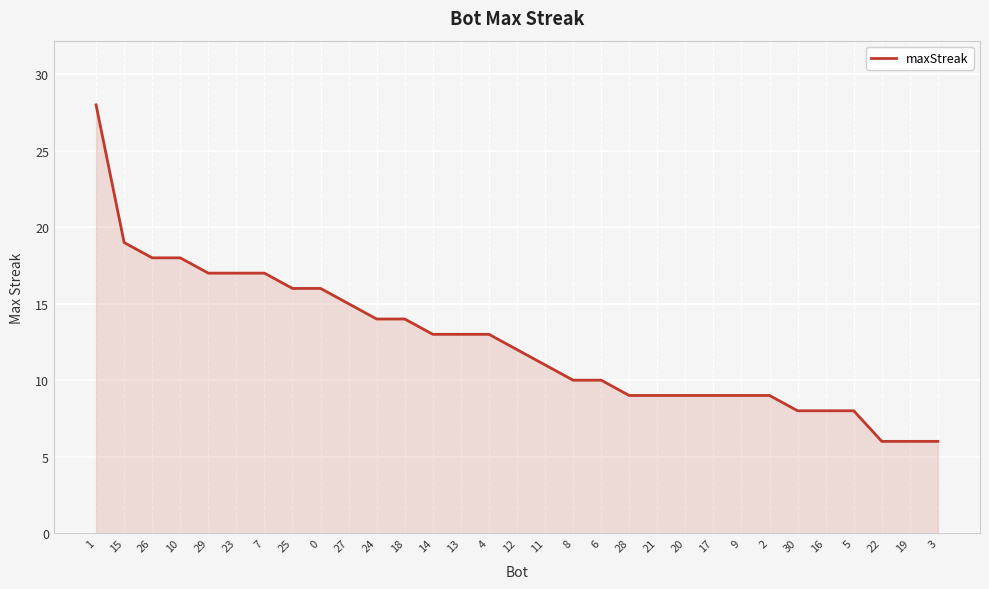

What is the greatest value displayed?

28